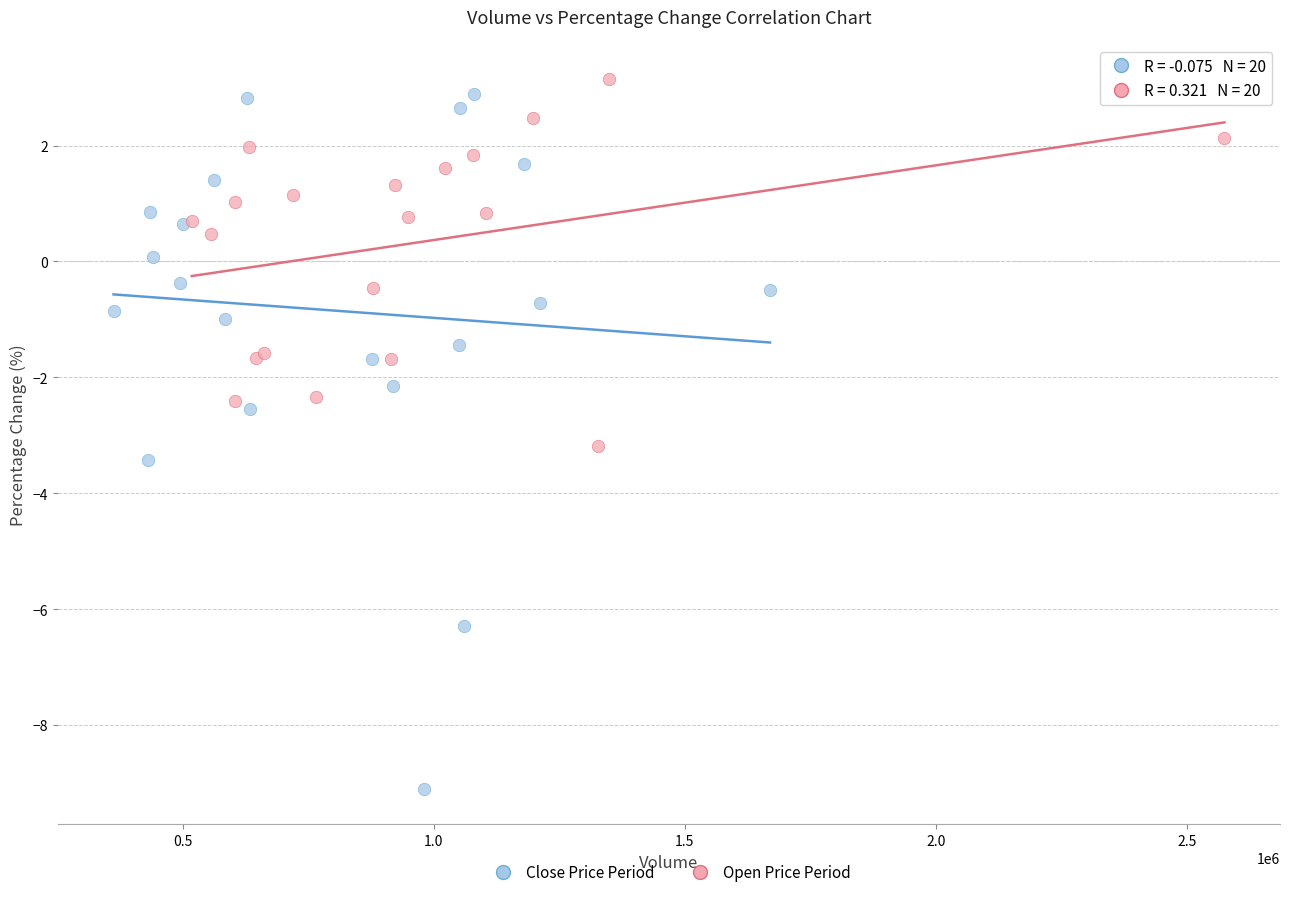

Which series contains the lowest Y value?

Close Price Period